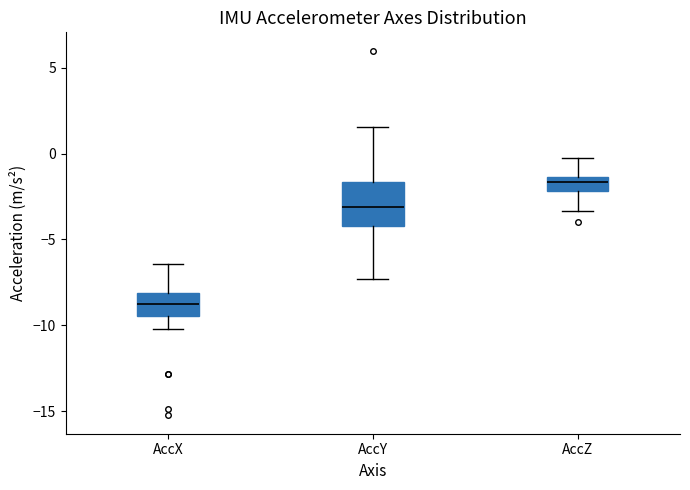

Which box has the highest median line?

AccZ